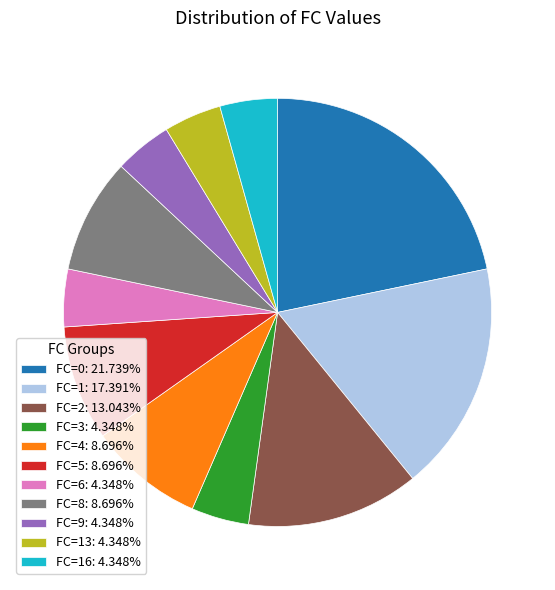

Is there any slice that represents more than half of the pie?

No